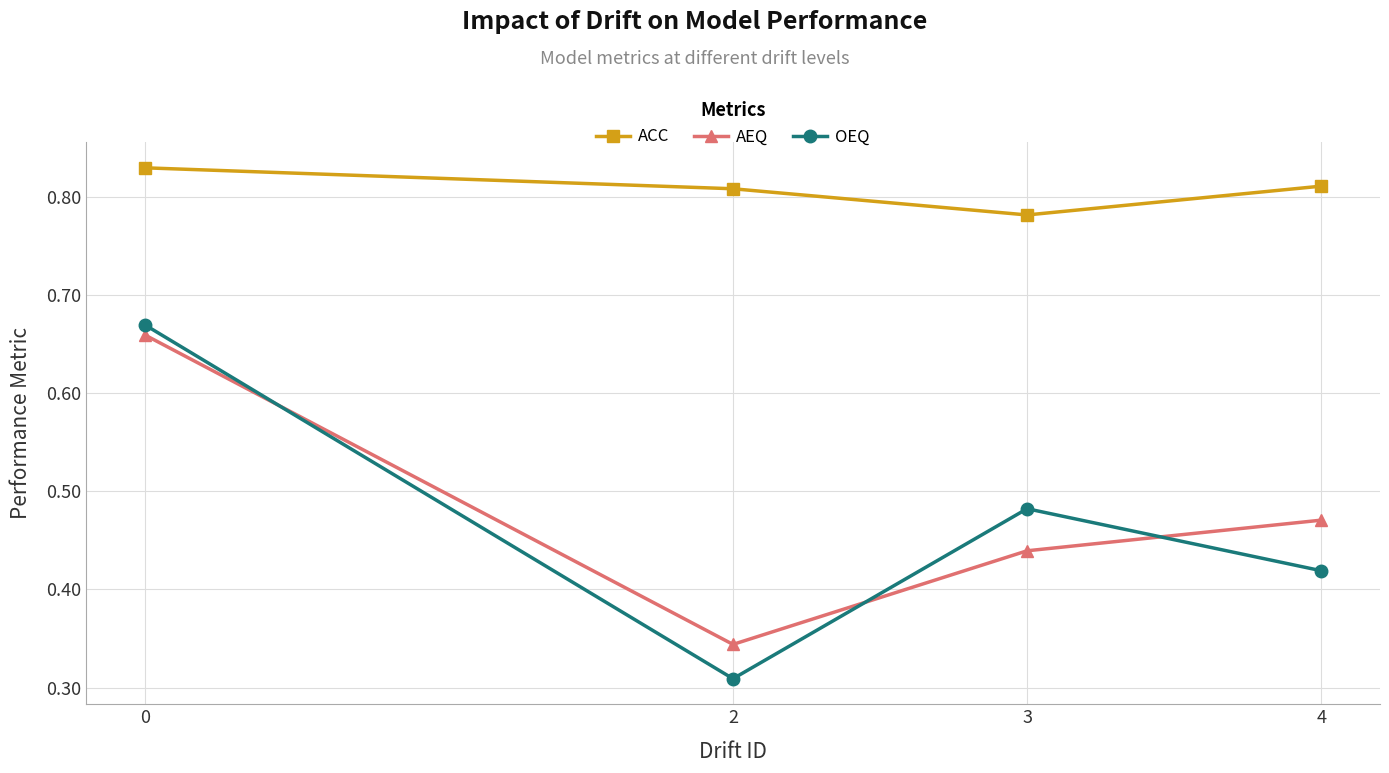

Is it true that ACC equals 0.3 at 0?

False